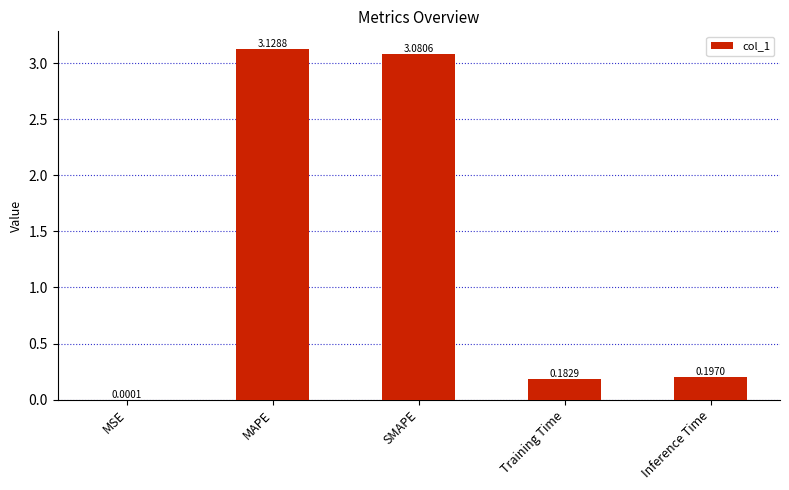

Which category has the highest value across all series?

MAPE